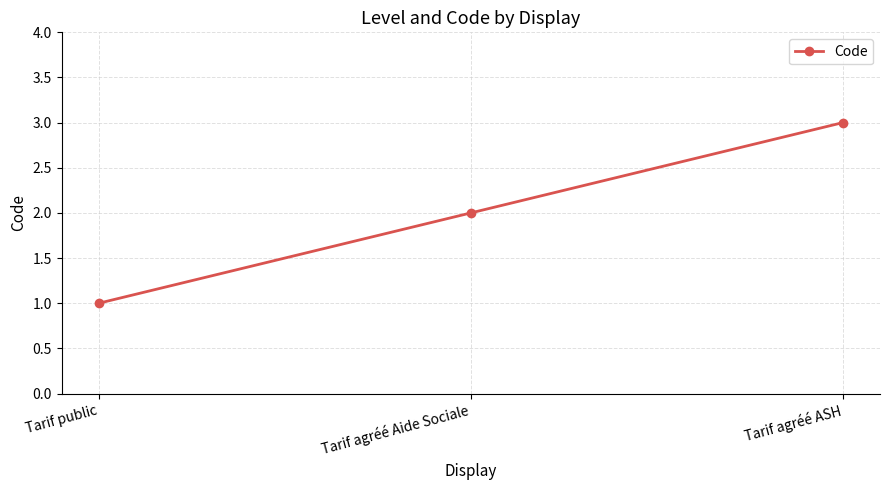

Is this an area chart (filled region under the line)?

No